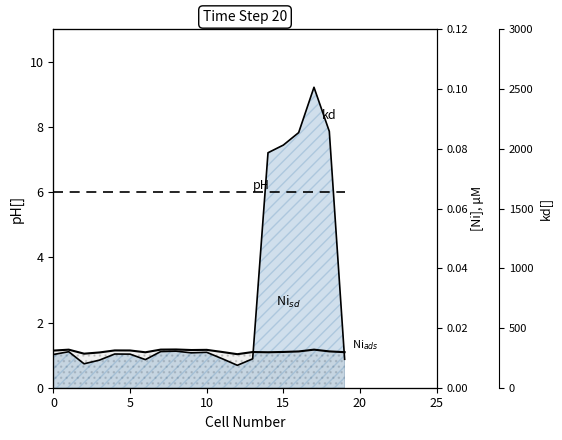

What is the label of the 13th point from the left?

12